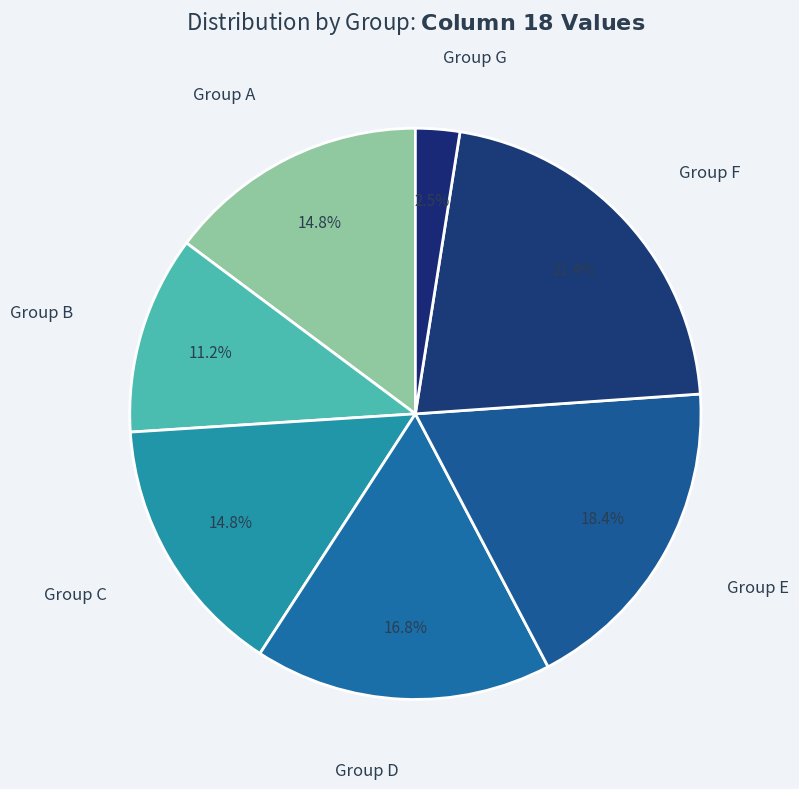

Which slice is the smallest?

Group G